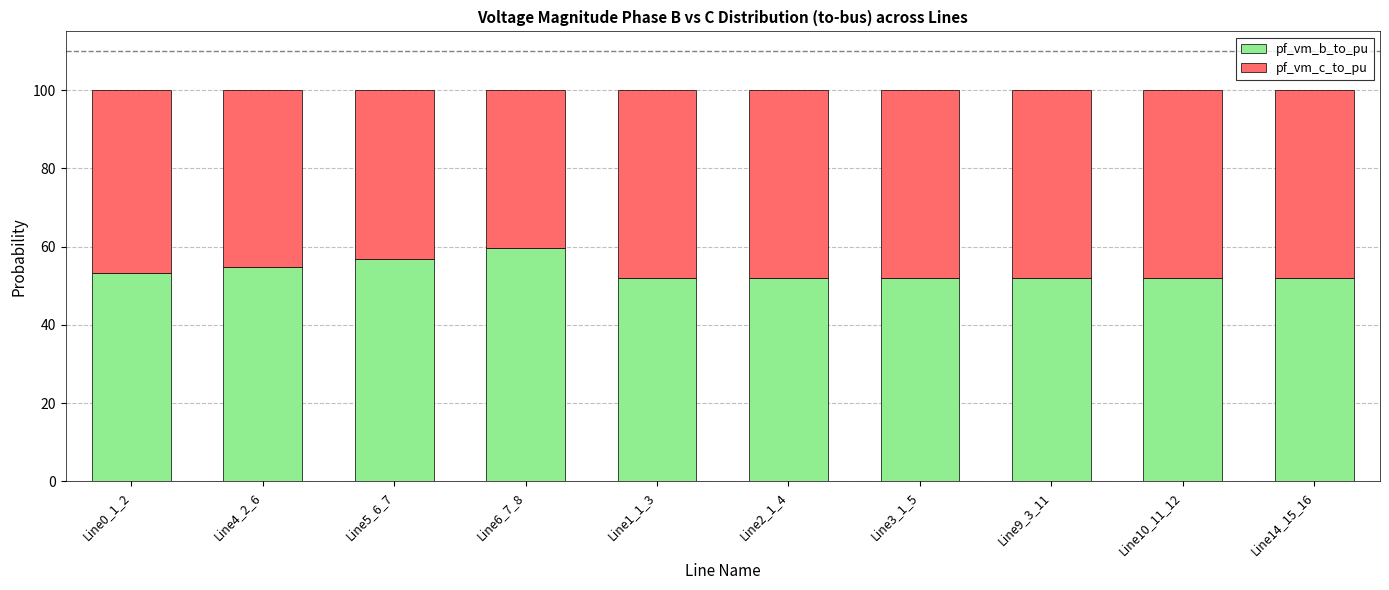

What is the sum of all pf_vm_b_to_pu values?

536.8